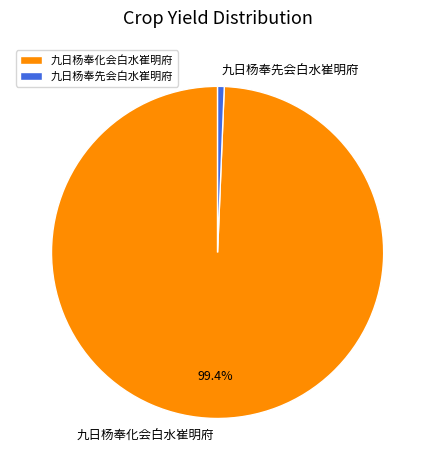

To the nearest percent, what is the combined percentage of 九日杨奉先会白水崔明府 and 九日杨奉化会白水崔明府?

100%